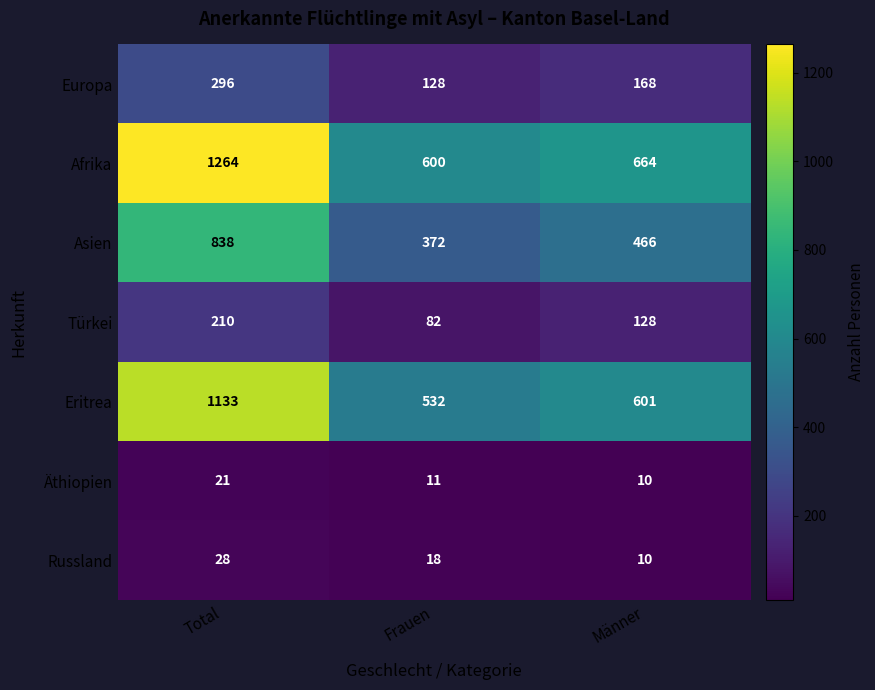

True or false: Asien has a value of 230 at Frauen.

False